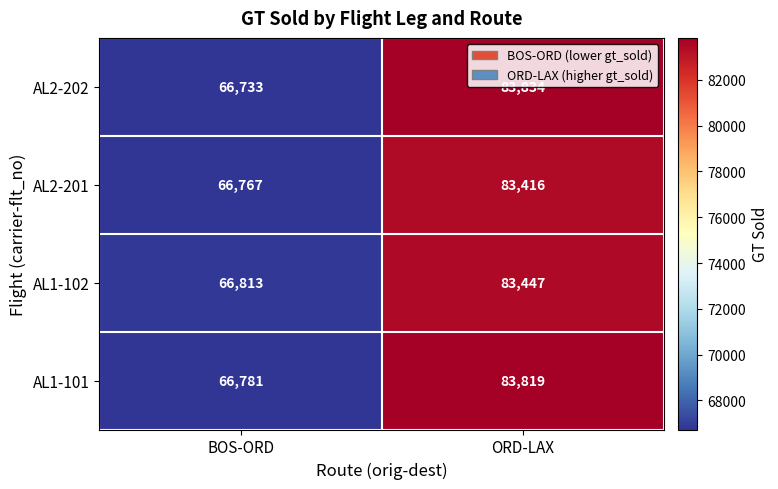

What is the sum of all AL2-202 values?

150567